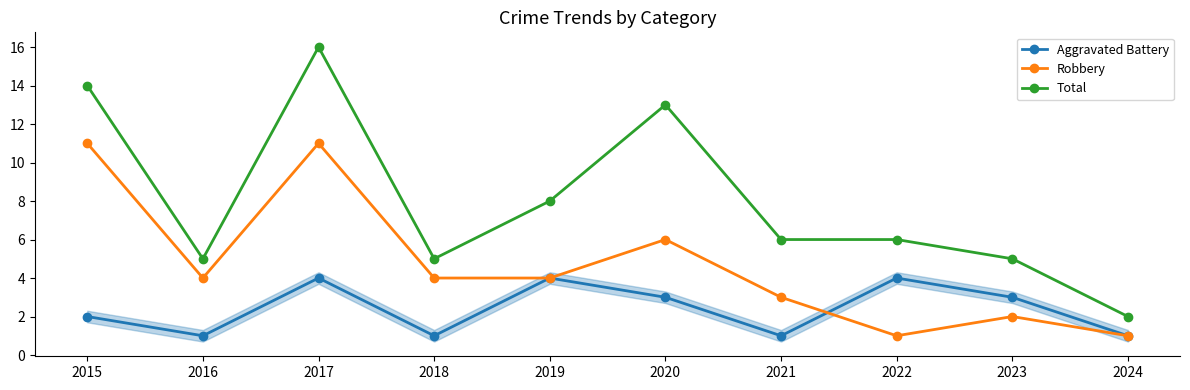

Does the chart display data point markers on the line(s)?

Yes